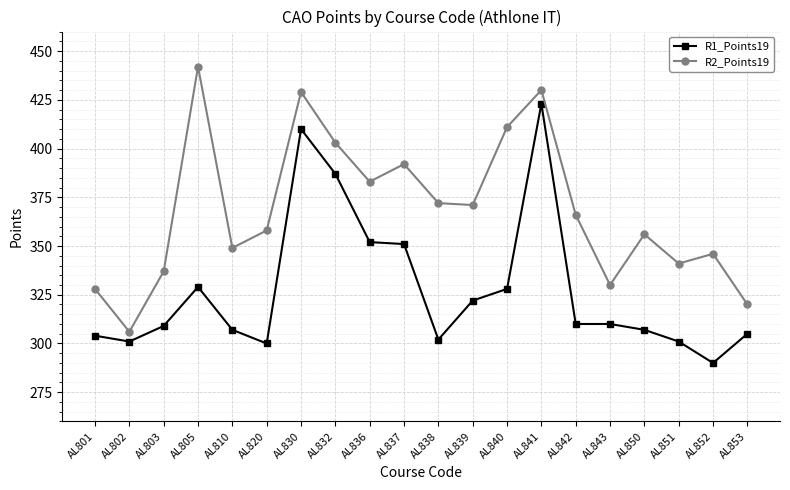

How many interior local peaks does the R2_Points19 series have?

6